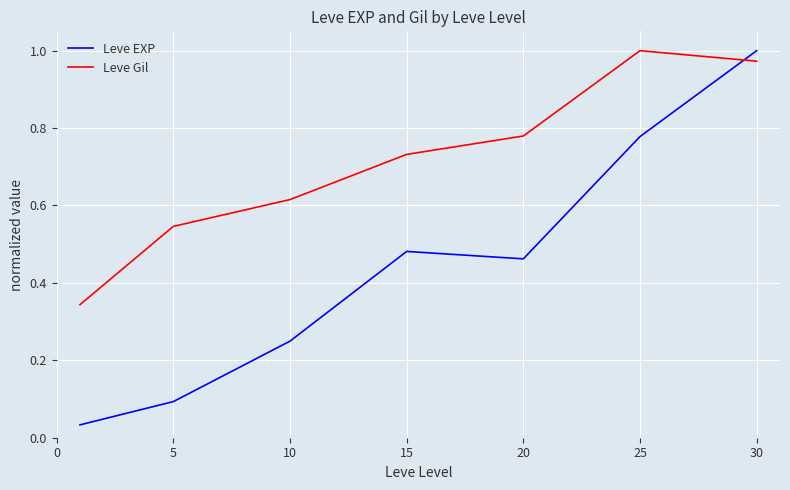

Which series has the largest total across all categories?

Leve Gil